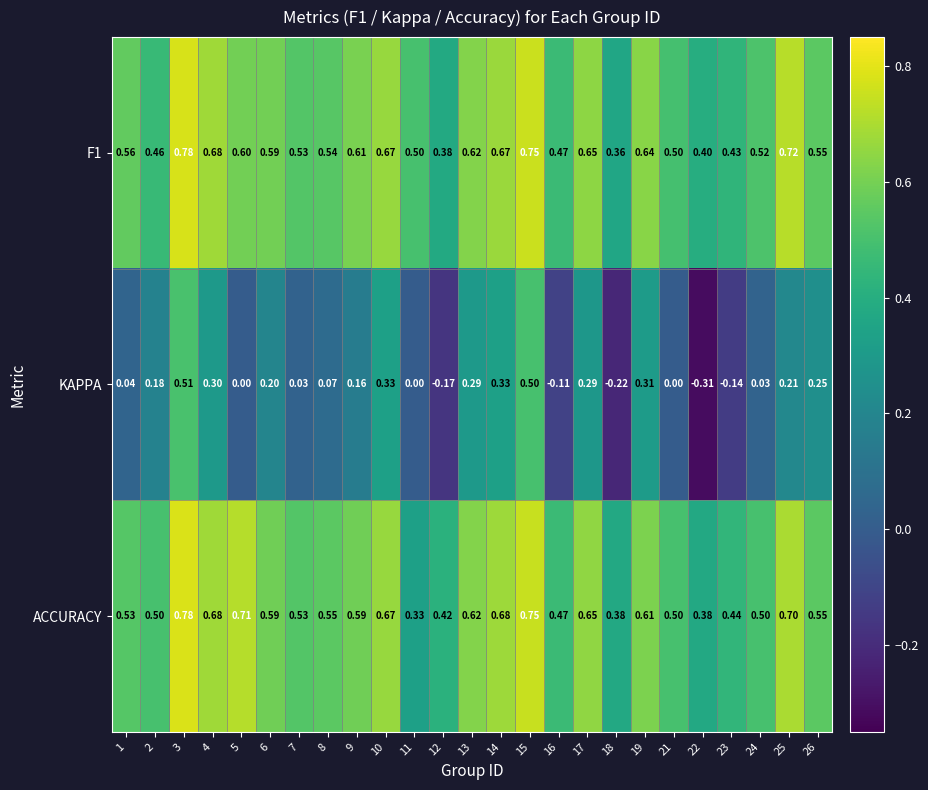

What is the total value across all series at 25?

1.6